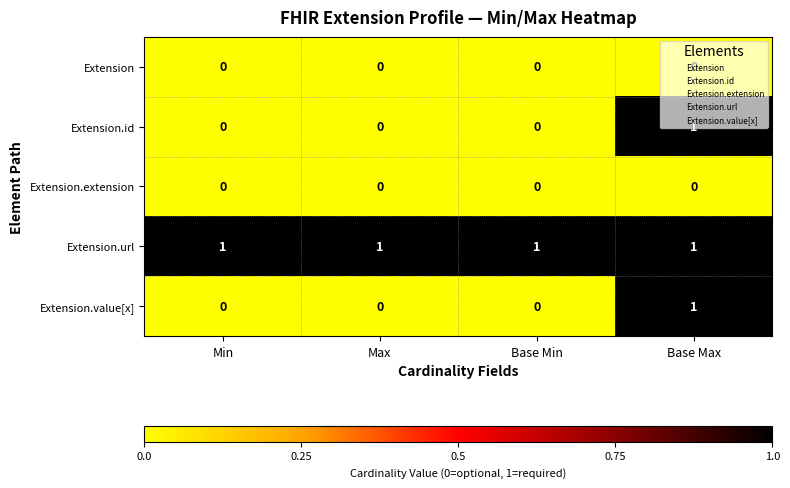

What is the total value across all series at Base Max?

3